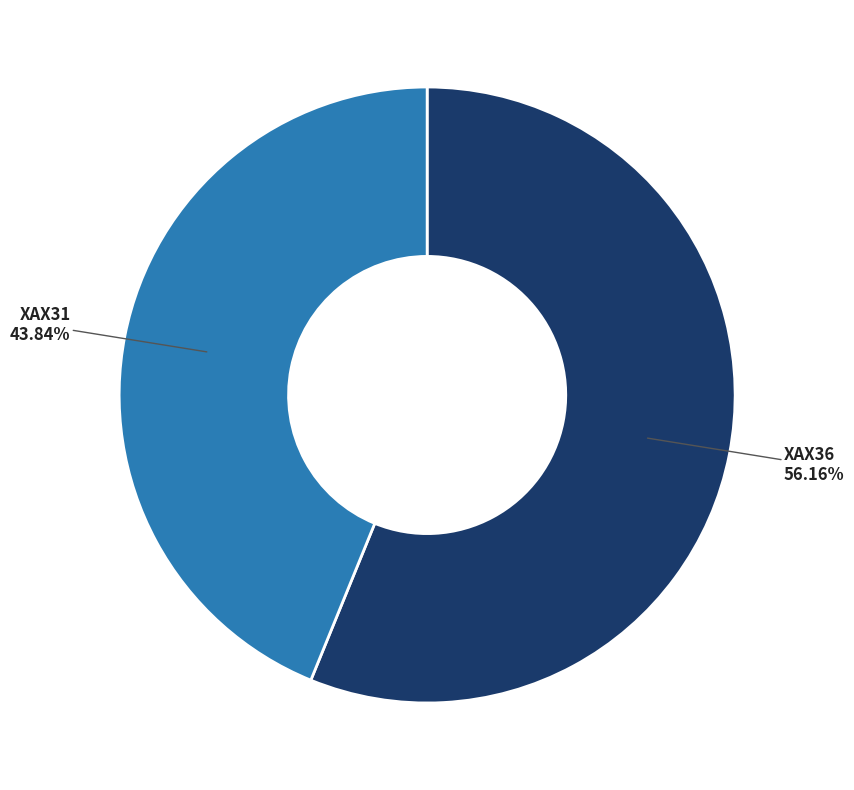

Is there any slice that represents more than half of the pie?

Yes